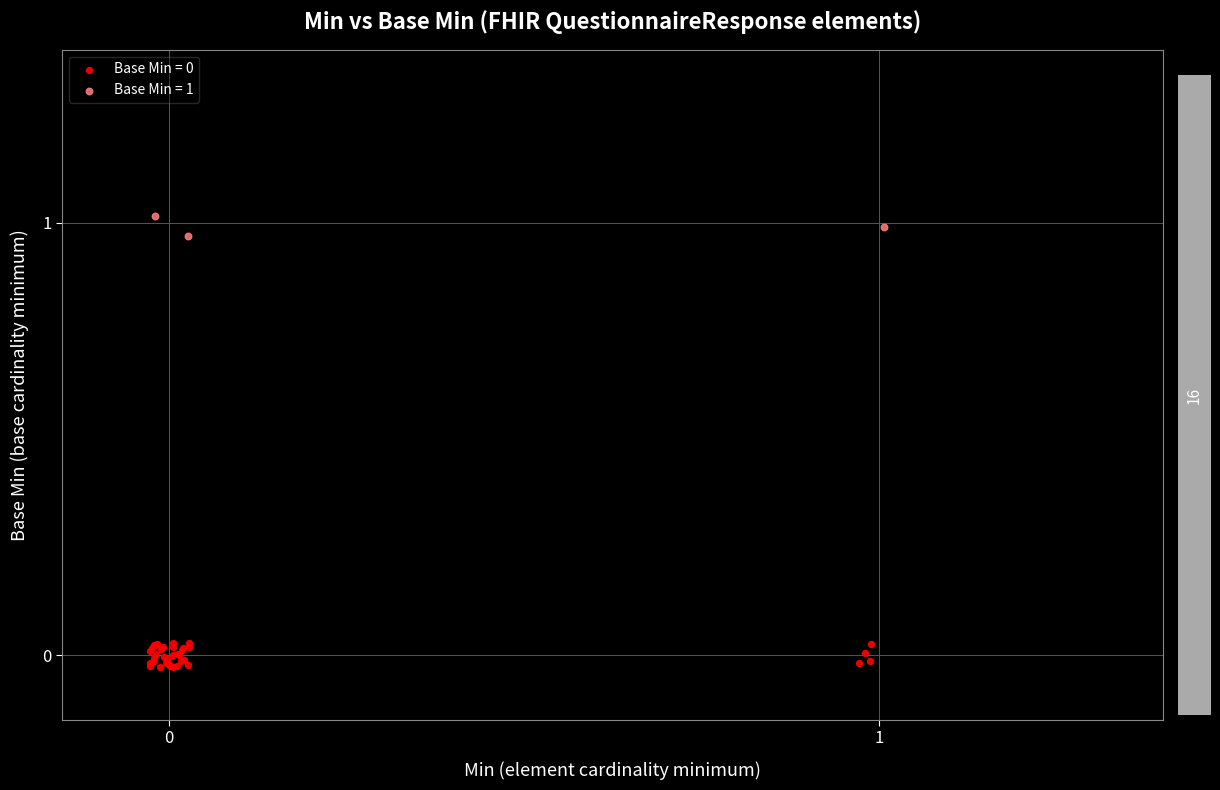

Which series contains the highest Y value?

Base Min = 1